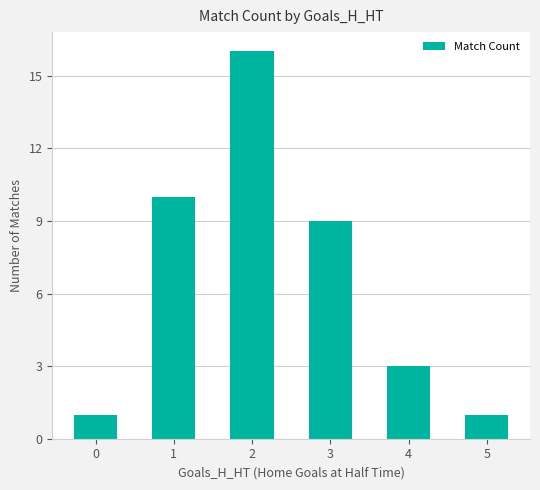

The chart shows a value of 0 at 0. True or false?

False